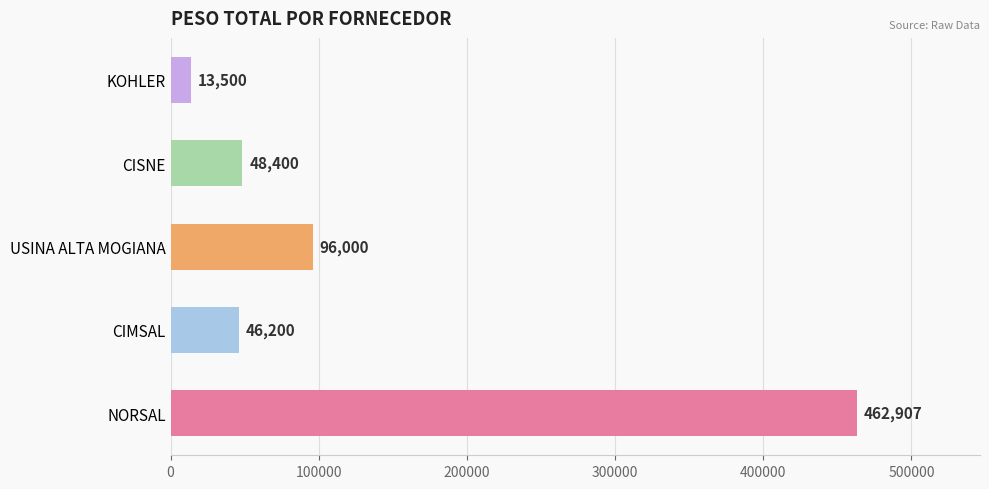

Where is the data nearest to the value 238203?

USINA ALTA MOGIANA